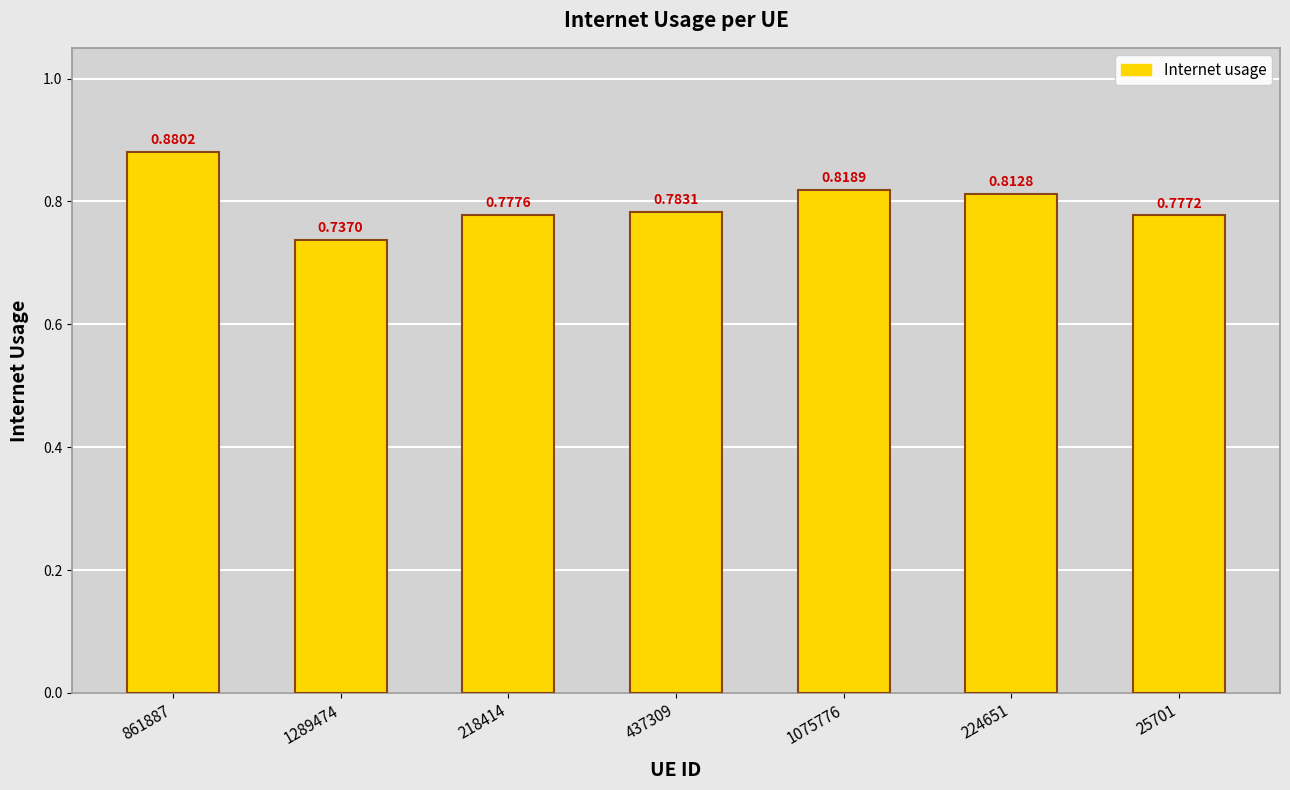

How many distinct data groups are displayed?

1